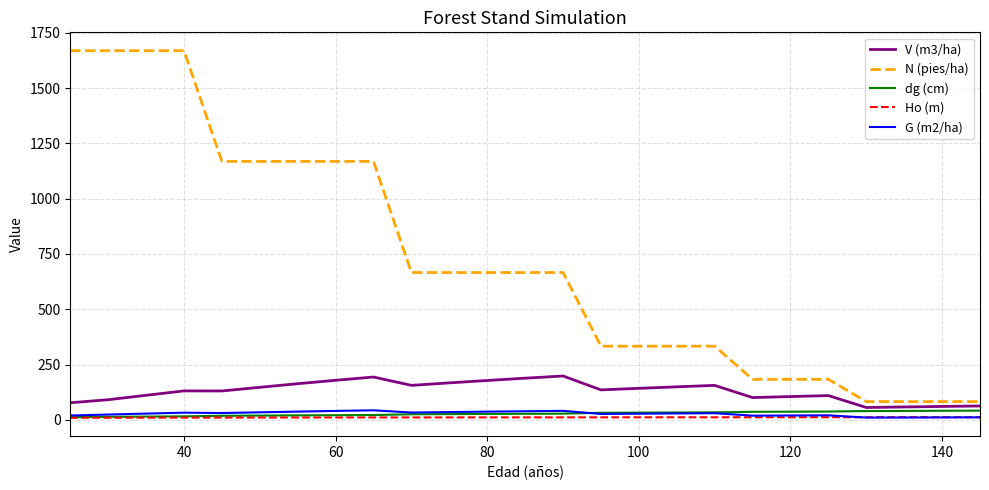

Is this an area chart (filled region under the line)?

No